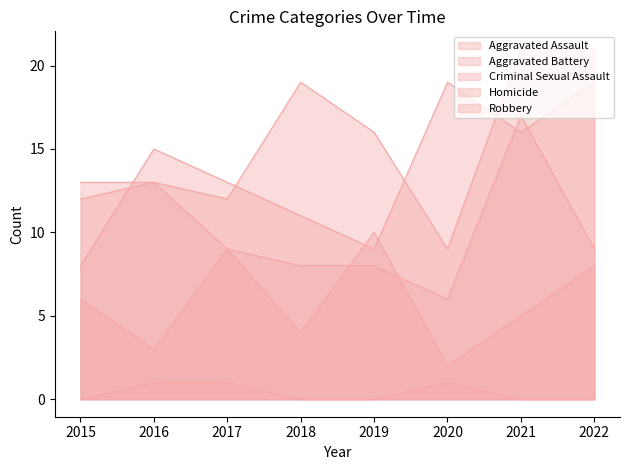

Between which two adjacent categories do Criminal Sexual Assault and Robbery first intersect?

2018 and 2019